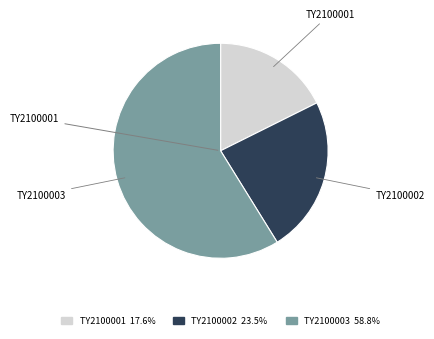

Do TY2100001 and TY2100003 together represent more than half of the pie?

Yes